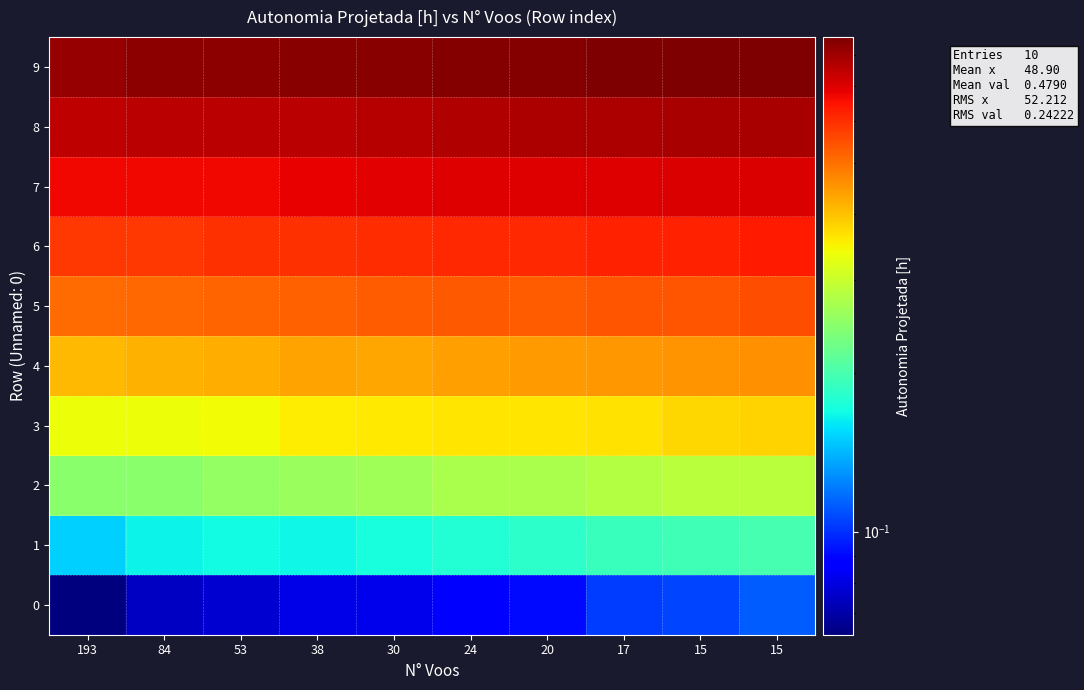

What is the greatest value displayed?

0.9